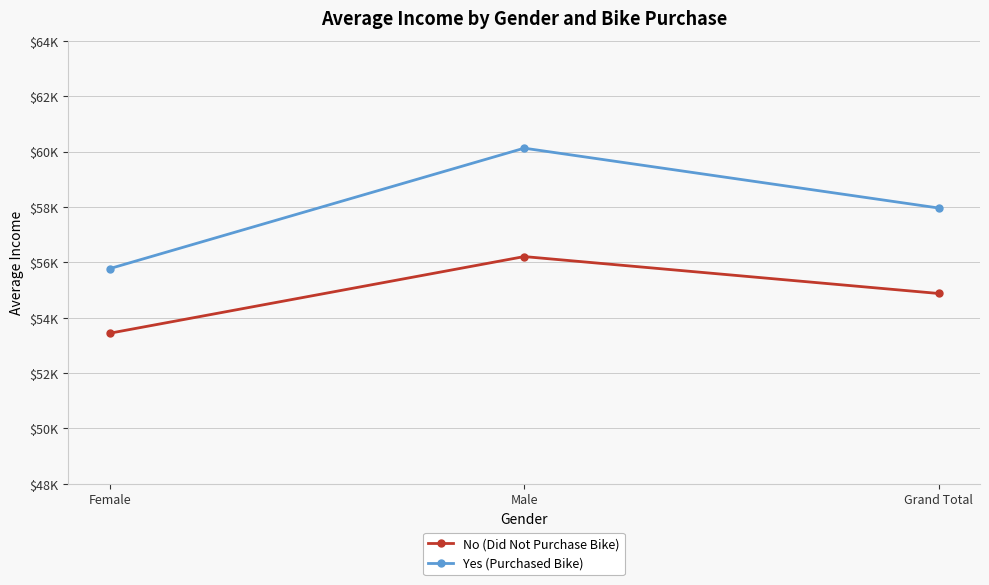

What are all the series names shown in the legend?

No (Did Not Purchase Bike), Yes (Purchased Bike)